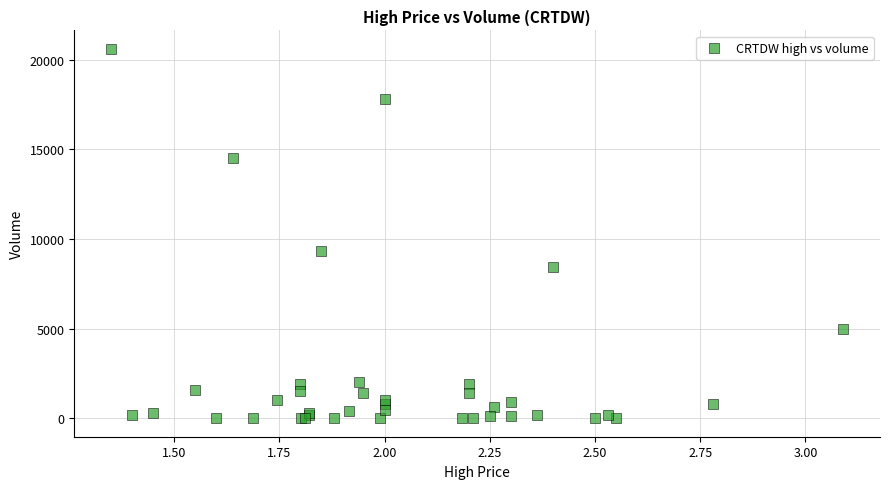

What Y value in the scatter plot is closest to 10300?

9312